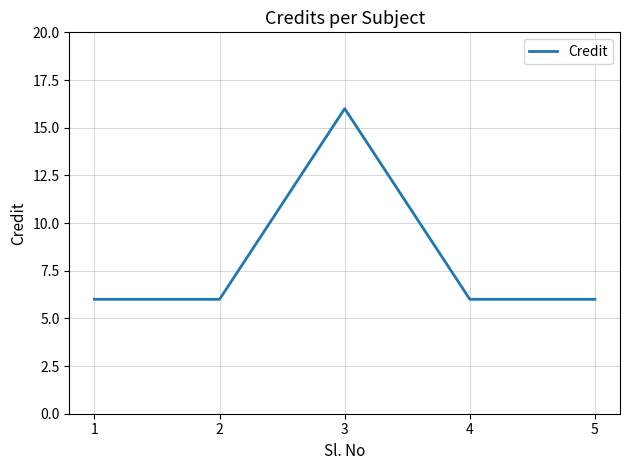

How many lines are shown in the chart?

1